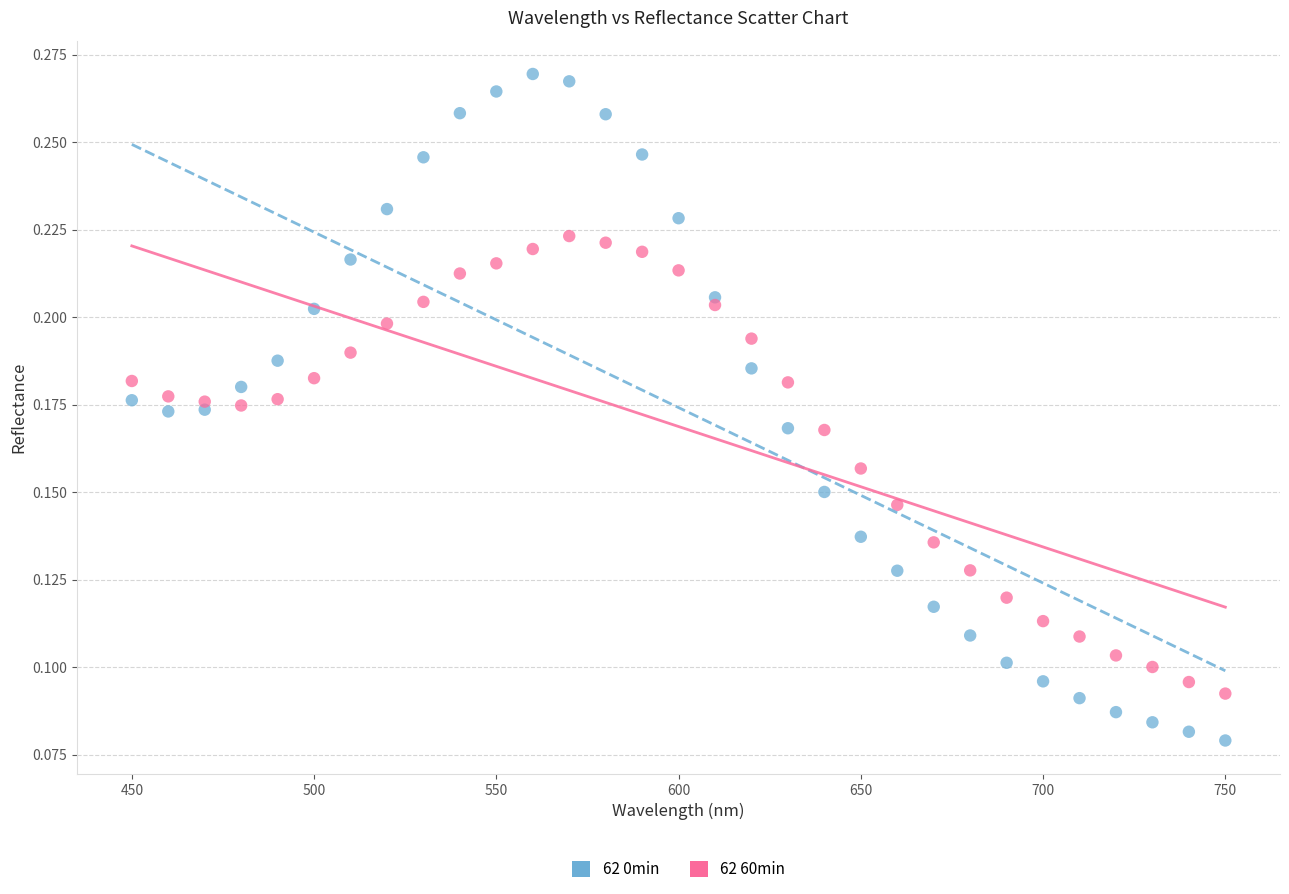

Which series reaches the maximum Y coordinate?

62 0min